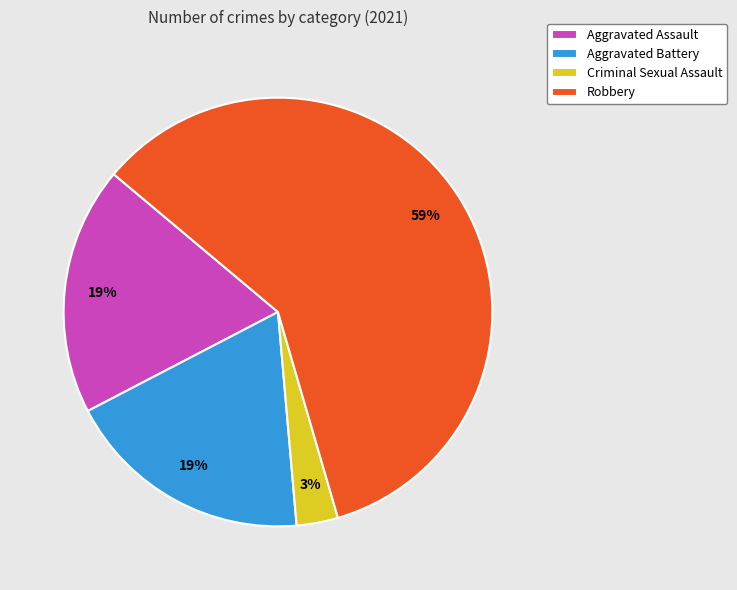

Between Criminal Sexual Assault and Robbery, which is larger?

Robbery